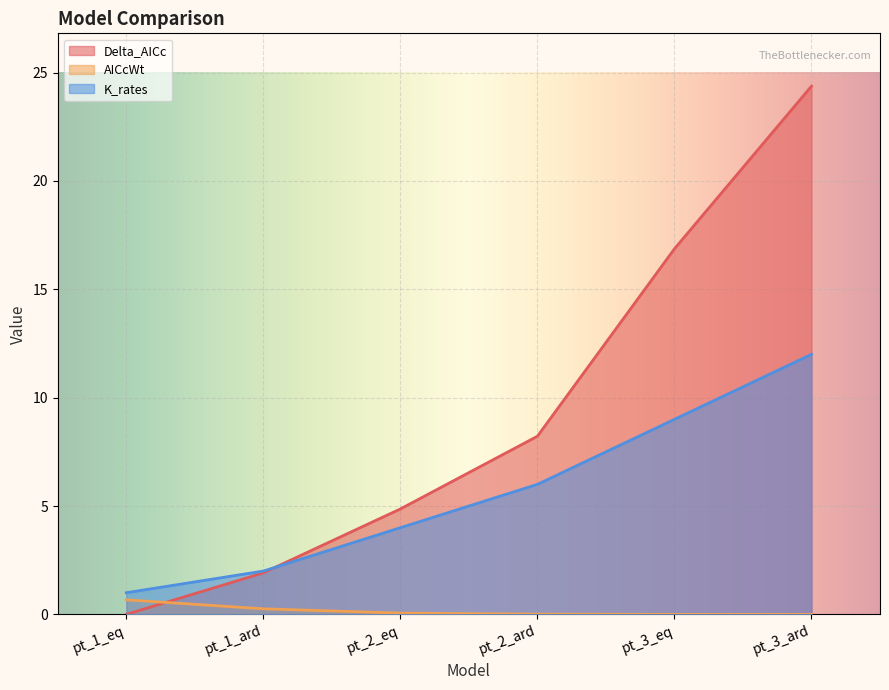

What is the total value across all series at pt_1_eq?

1.7